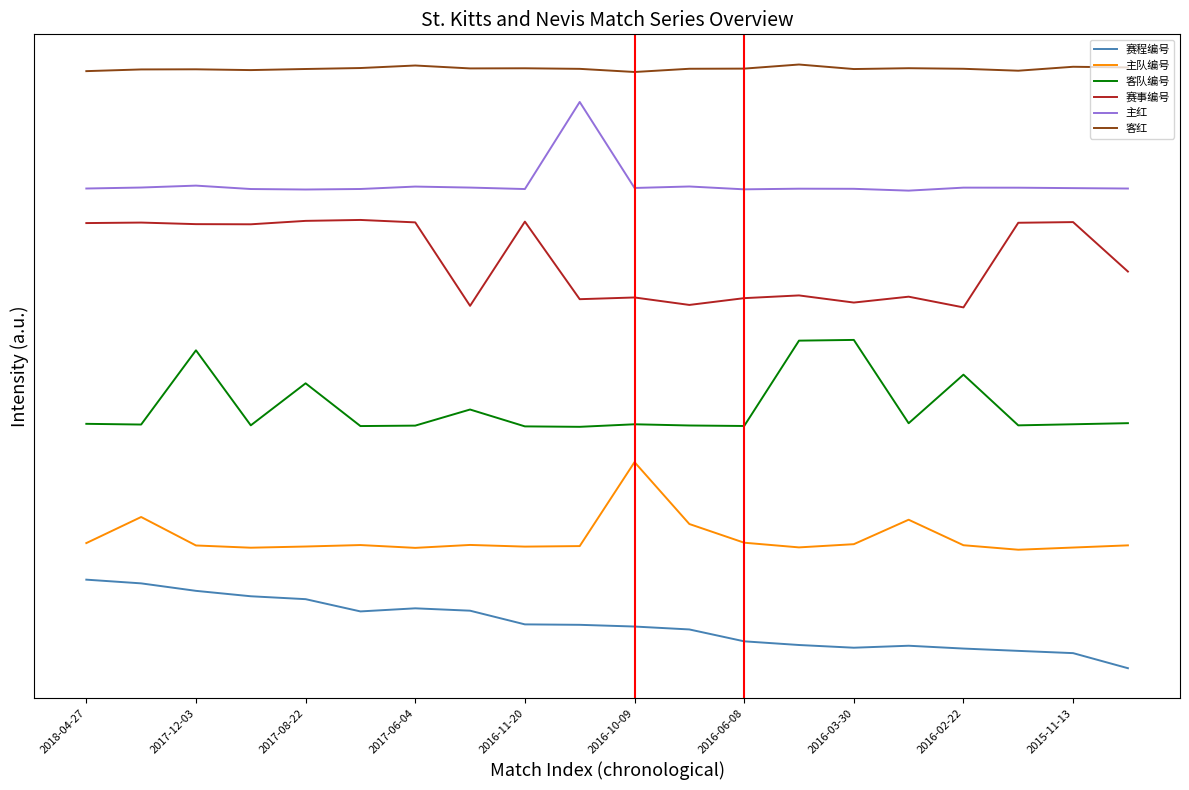

Does the chart have visible grid lines?

No